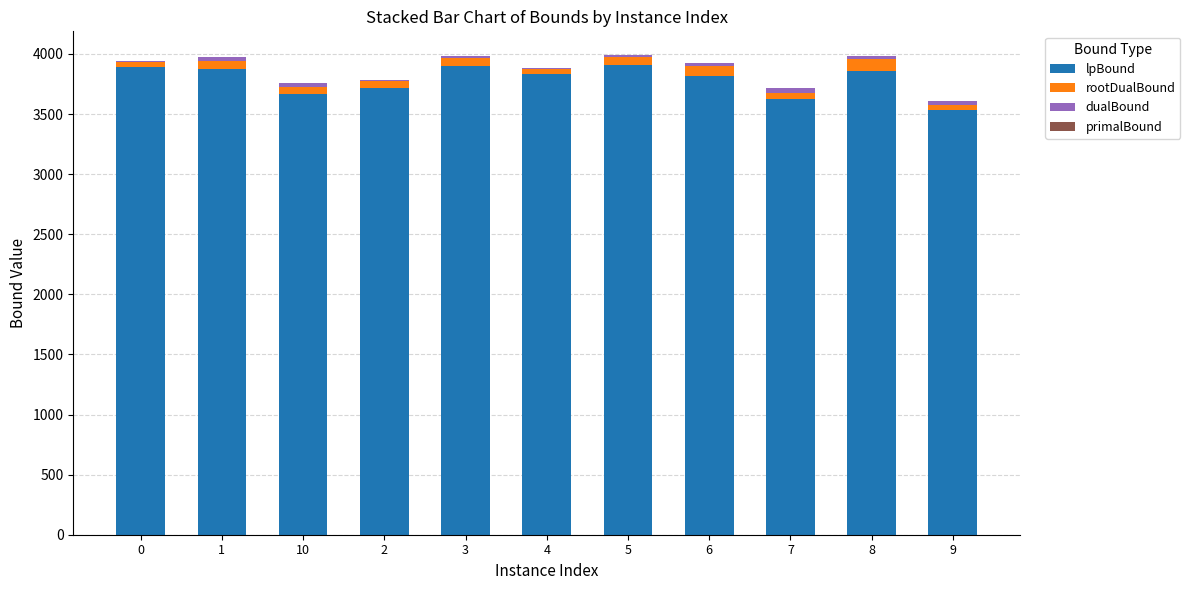

The value of lpBound at 3 is 3897.0. True or false?

True